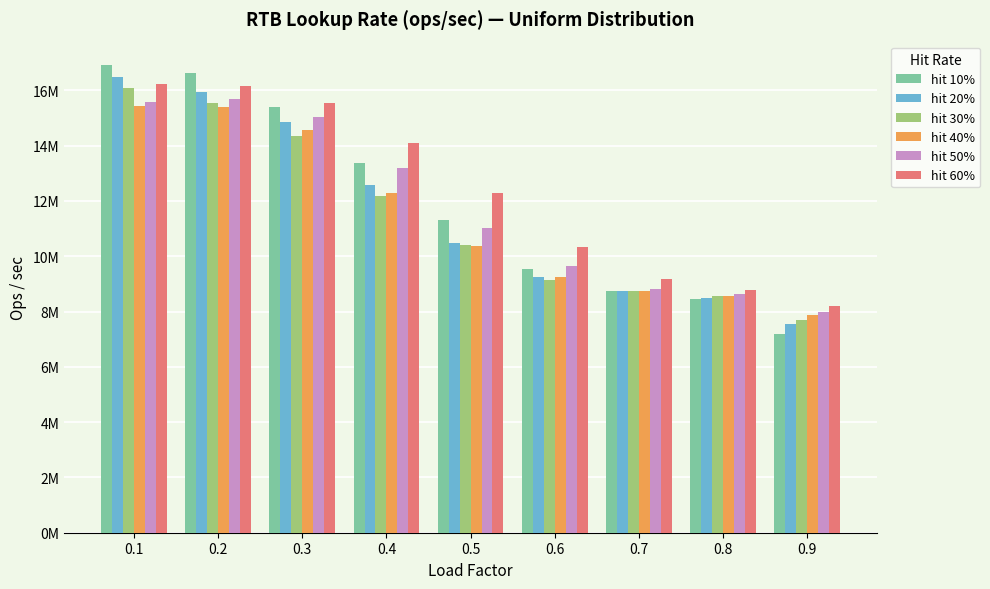

Reading right to left, transcribe all the data shown in this chart.

hit 10%: 7191403.1	8457379.7	8731314.3	9549344.9	11303246.4	13387317.6	15415969.0	16626773.8	16917040.3
hit 20%: 7553239.1	8507699.2	8725469.3	9244225.8	10462360.8	12571652.2	14857834.0	15955875.9	16477404.1
hit 30%: 7695082.7	8555922.4	8726988.2	9149877.5	10413099.3	12172189.9	14363823.7	15540537.4	16087832.6
hit 40%: 7862515.7	8571019.3	8760265.1	9262477.3	10382077.0	12302841.4	14551998.6	15391327.3	15450184.7
hit 50%: 8000207.8	8624580.6	8828412.6	9645083.3	11013761.4	13179675.0	15049529.6	15670506.0	15584784.2
hit 60%: 8189118.5	8781781.9	9192641.6	10336751.3	12285343.5	14084105.0	15542596.5	16145036.7	16216865.1